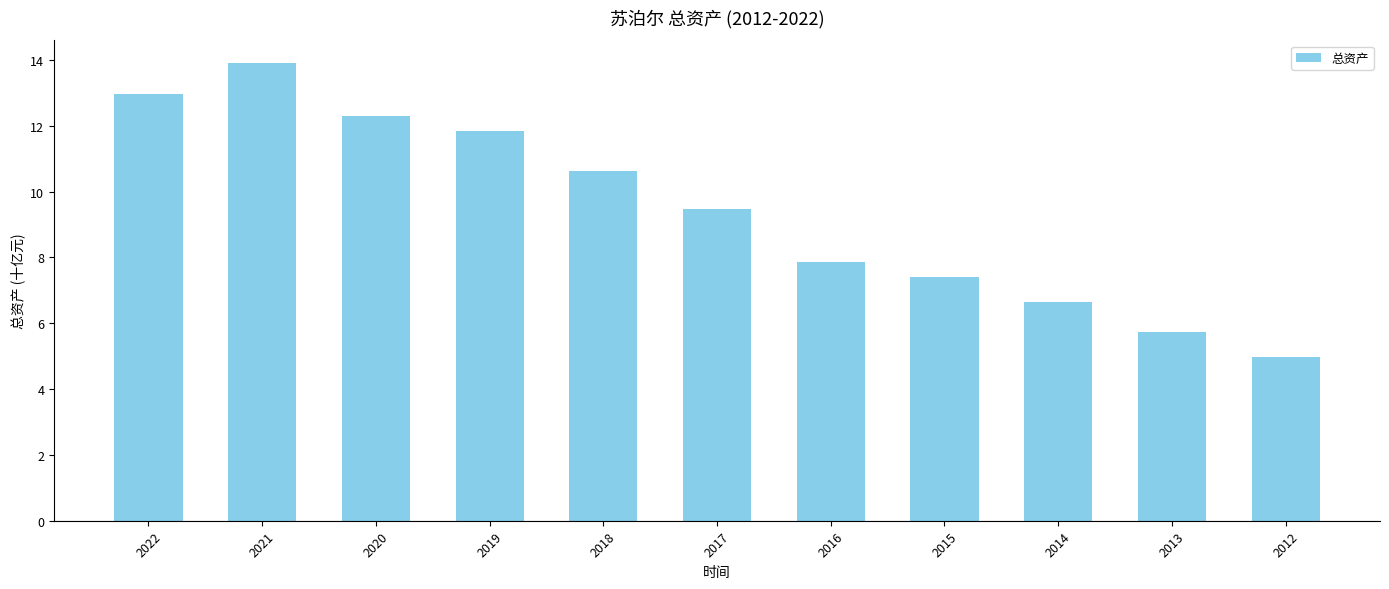

The value at 2014 is 11.2. True or false?

False